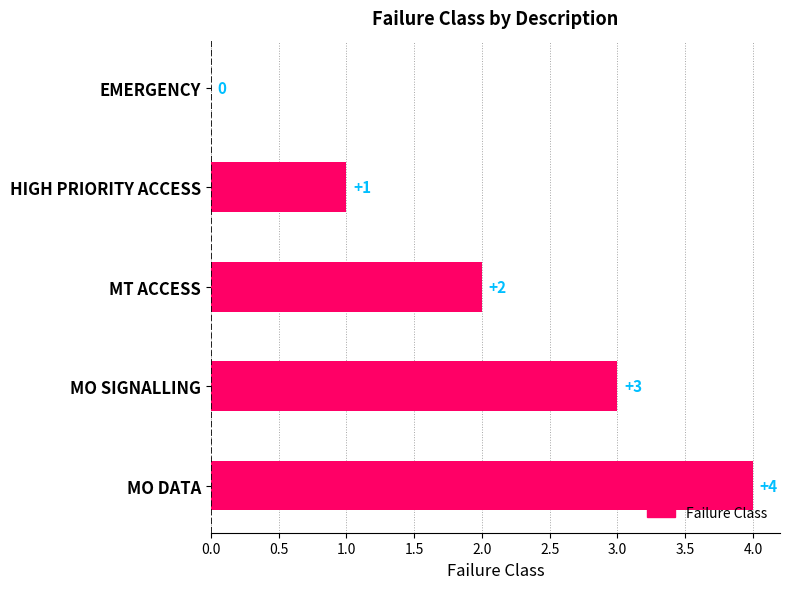

At which label is the value closest to 2?

MT ACCESS